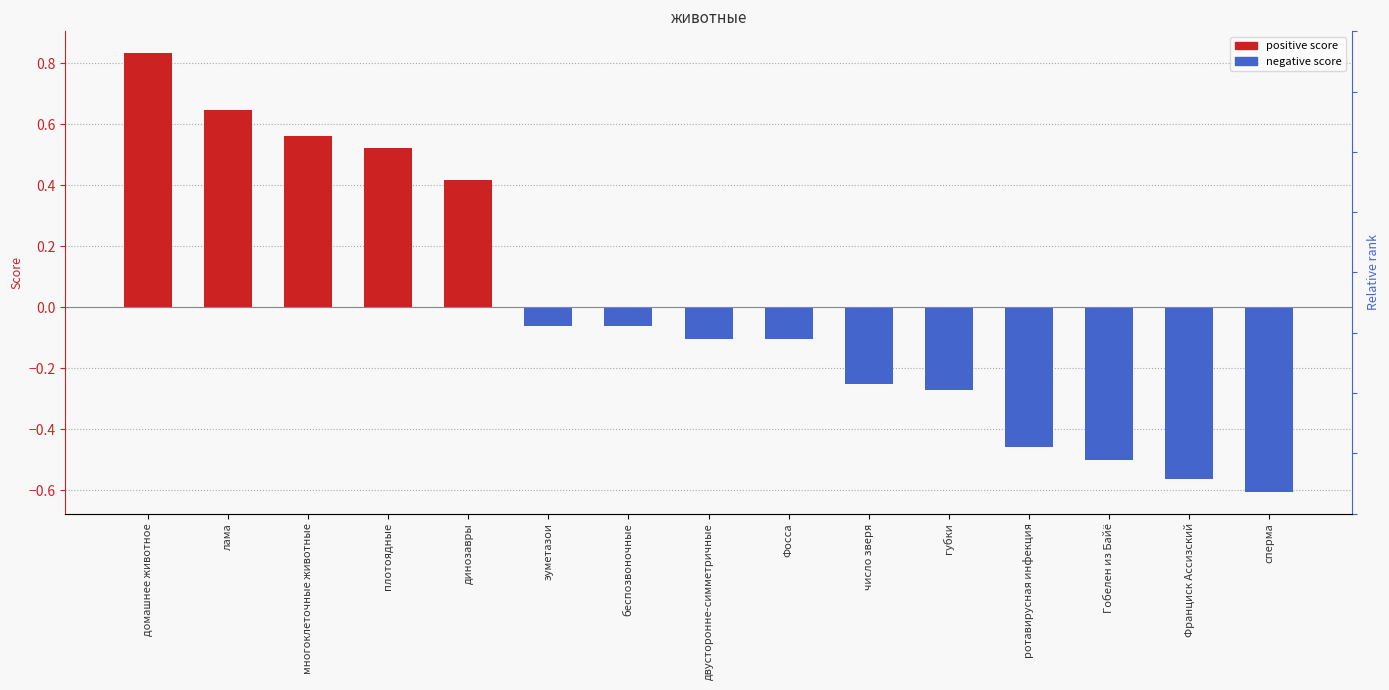

Reading left to right, list all the values displayed in this chart.

positive score: домашнее животное=0.8	лама=0.6	многоклеточные животные=0.6	плотоядные=0.5	динозавры=0.4	эуметазои=0.0	беспозвоночные=0.0	двусторонне-симметричные=0.0	Фосса=0.0	число зверя=0.0	губки=0.0	ротавирусная инфекция=0.0	Гобелен из Байё=0.0	Франциск Ассизский=0.0	сперма=0.0
negative score: домашнее животное=0.0	лама=0.0	многоклеточные животные=0.0	плотоядные=0.0	динозавры=0.0	эуметазои=-0.1	беспозвоночные=-0.1	двусторонне-симметричные=-0.1	Фосса=-0.1	число зверя=-0.2	губки=-0.3	ротавирусная инфекция=-0.5	Гобелен из Байё=-0.5	Франциск Ассизский=-0.6	сперма=-0.6